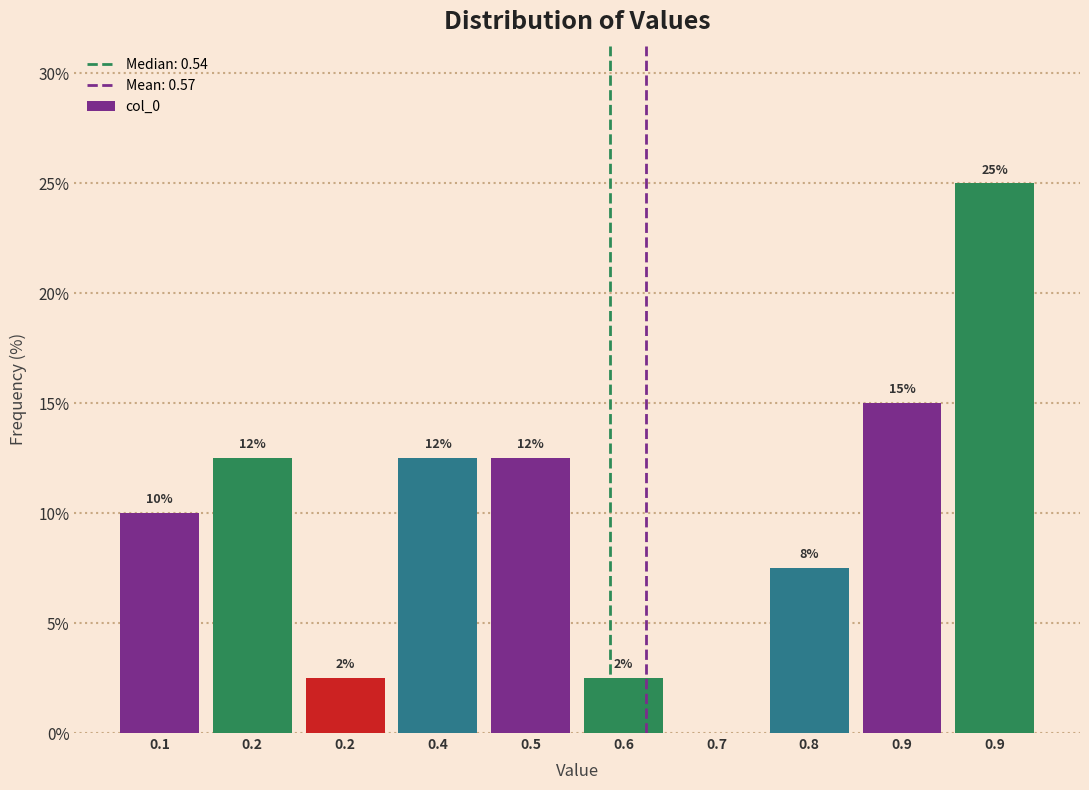

Are the bars horizontal?

No